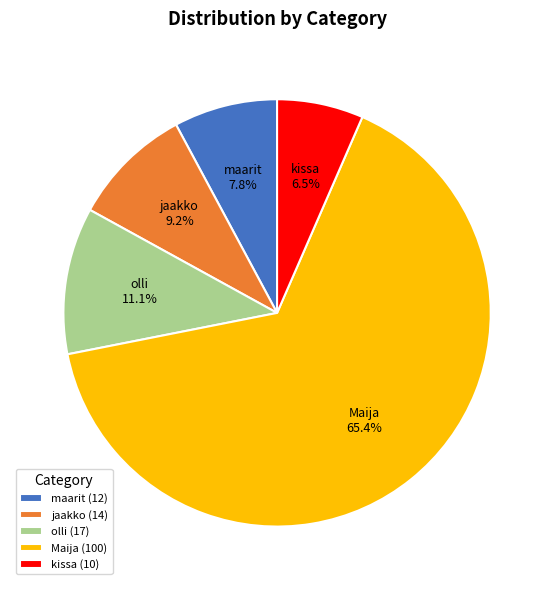

Does any single category account for the majority?

Yes